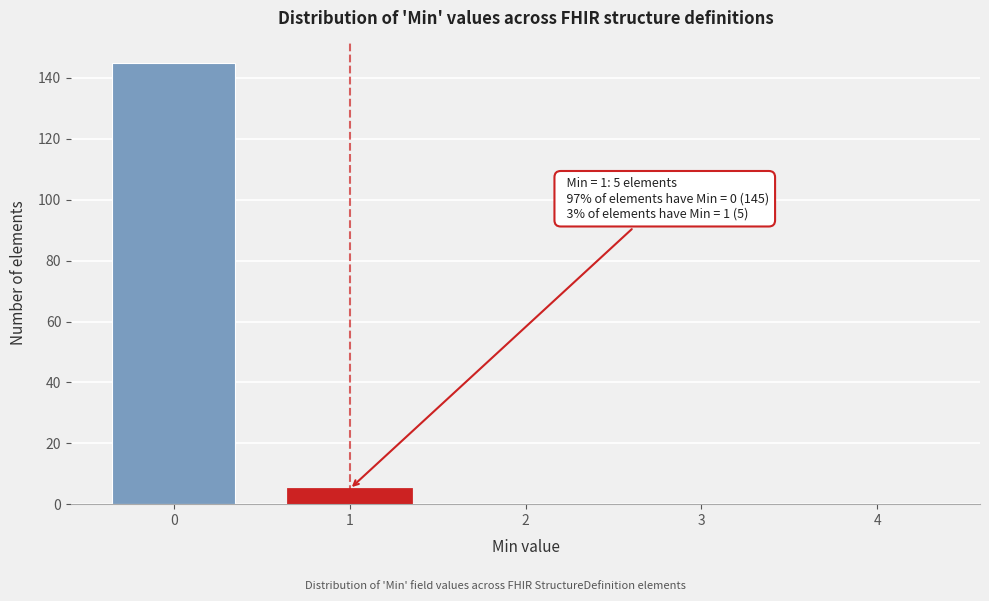

Reading left to right, extract all data points from this chart.

0=145	1=5	2=0	3=0	4=0